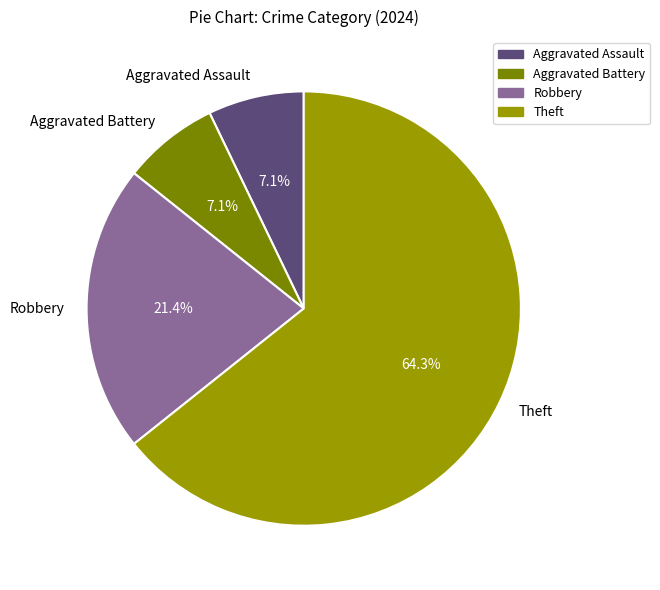

Count the number of slices in the pie.

4